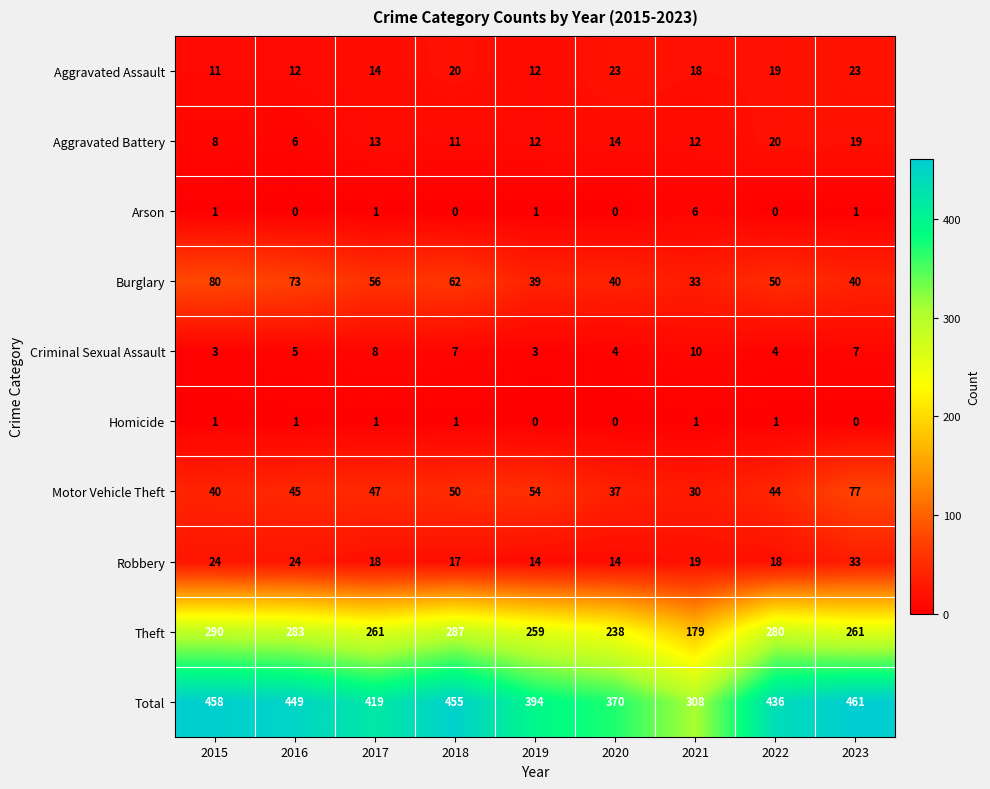

What is the maximum value shown in the chart?

461